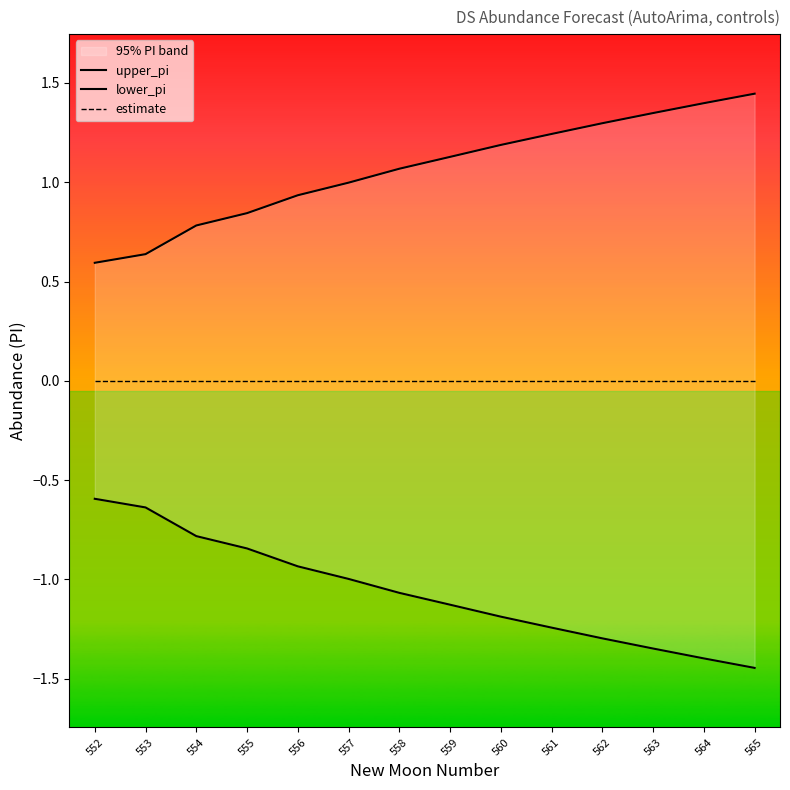

List the labels in order of estimate value, smallest first.

552, 553, 554, 555, 556, 557, 558, 559, 560, 561, 562, 563, 564, 565